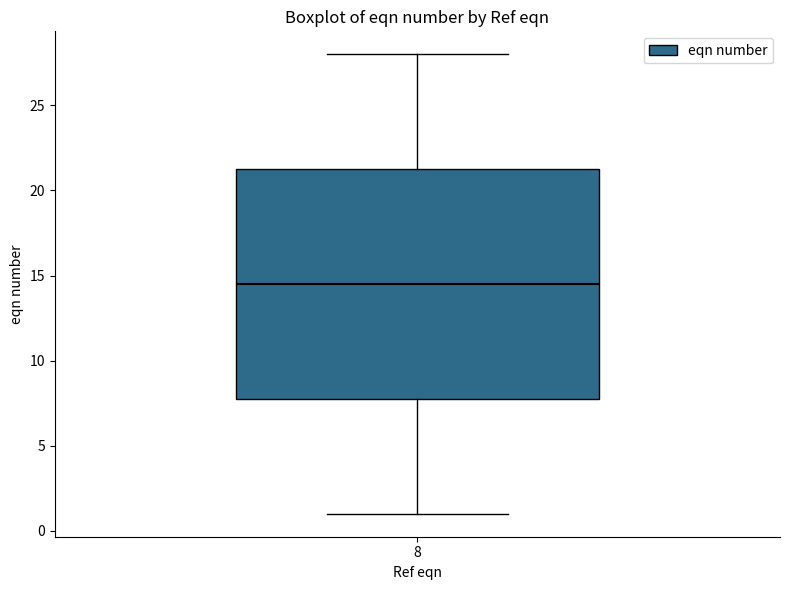

Read this box plot against the y-axis: the position of the median line, the range covered by the box, and the ends of both whiskers. The values are not printed on the chart, so give them approximately, as read against the axis.

median 14.5, box 8.0 to 21.5, whiskers 1.0 to 28.0